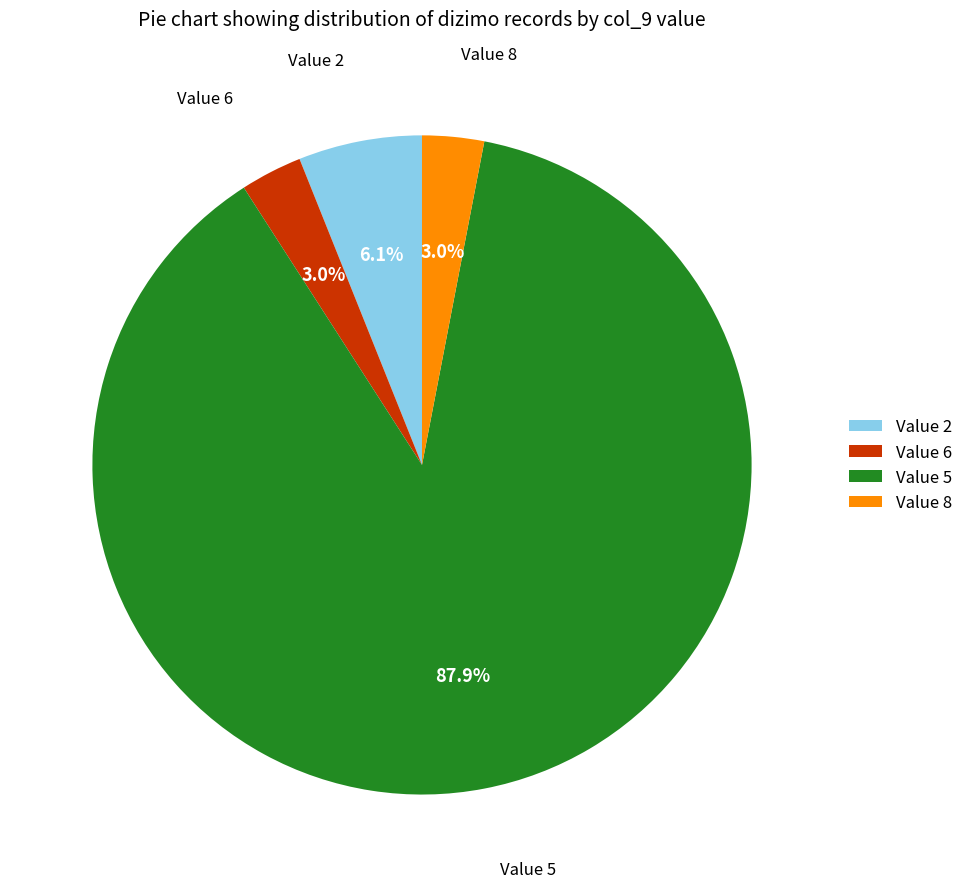

Which category has the biggest portion of the pie?

Value 5